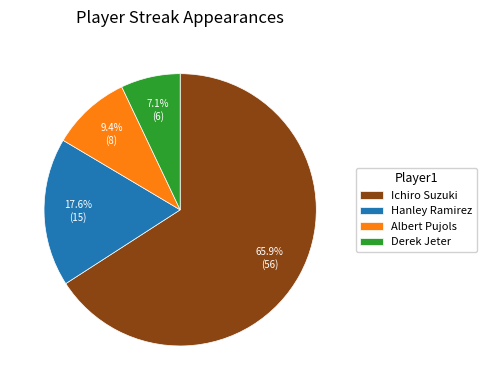

What is the largest slice in the pie chart?

Ichiro Suzuki